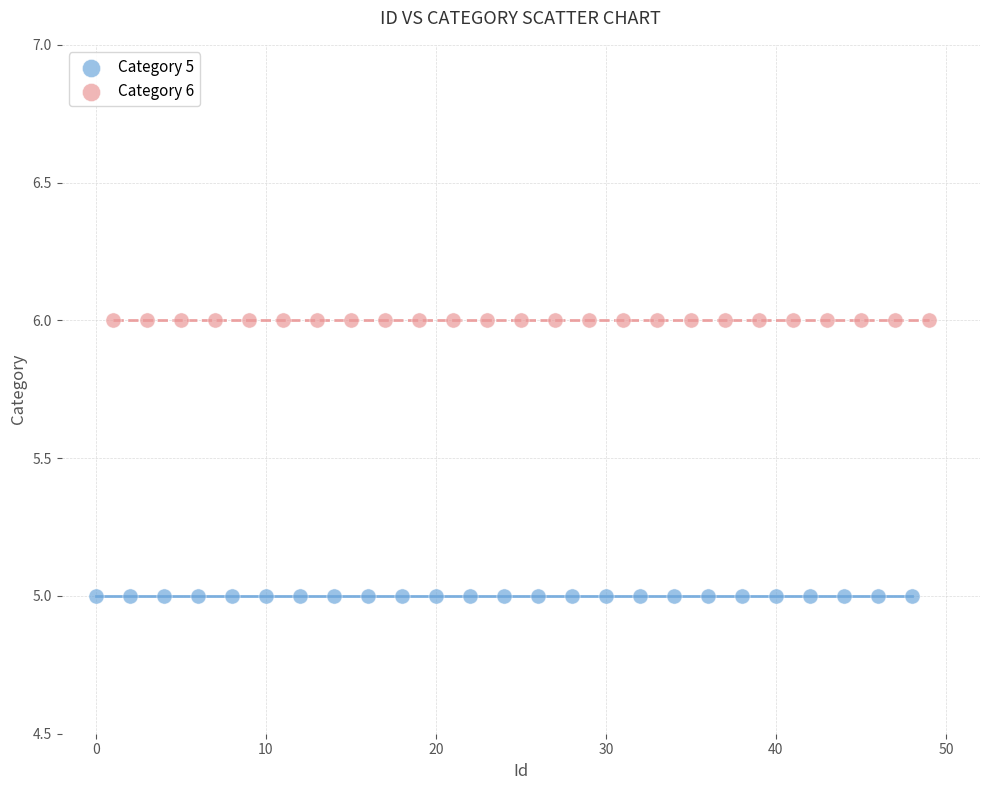

What are all the series names shown in the legend?

Category 5, Category 6